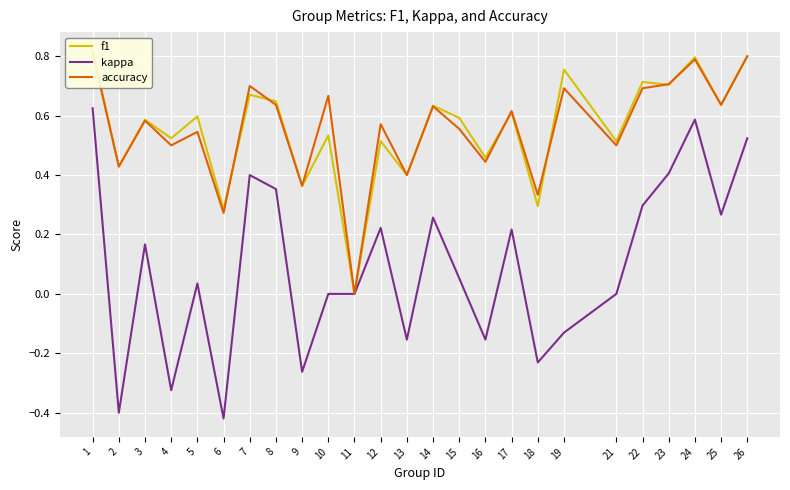

Where is the first local maximum for accuracy?

3